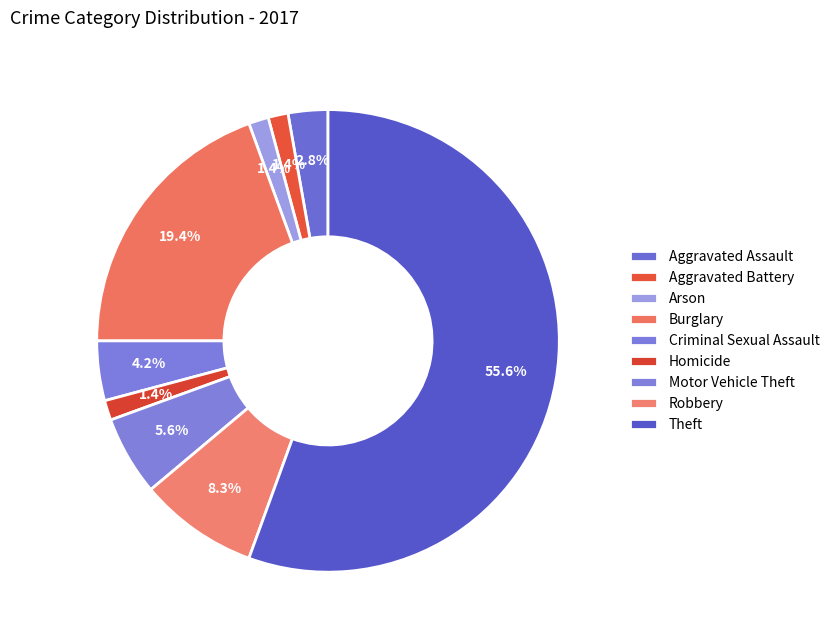

Rank the categories by value from highest to lowest.

Theft, Burglary, Robbery, Motor Vehicle Theft, Criminal Sexual Assault, Aggravated Assault, Aggravated Battery, Arson, Homicide